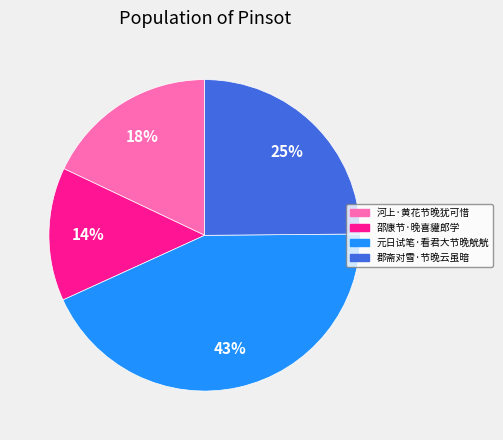

Does any single category account for the majority?

No